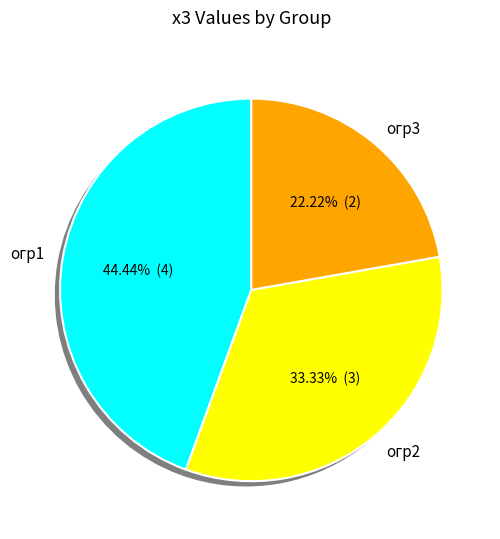

Rank the categories by value from highest to lowest.

огр1, огр2, огр3